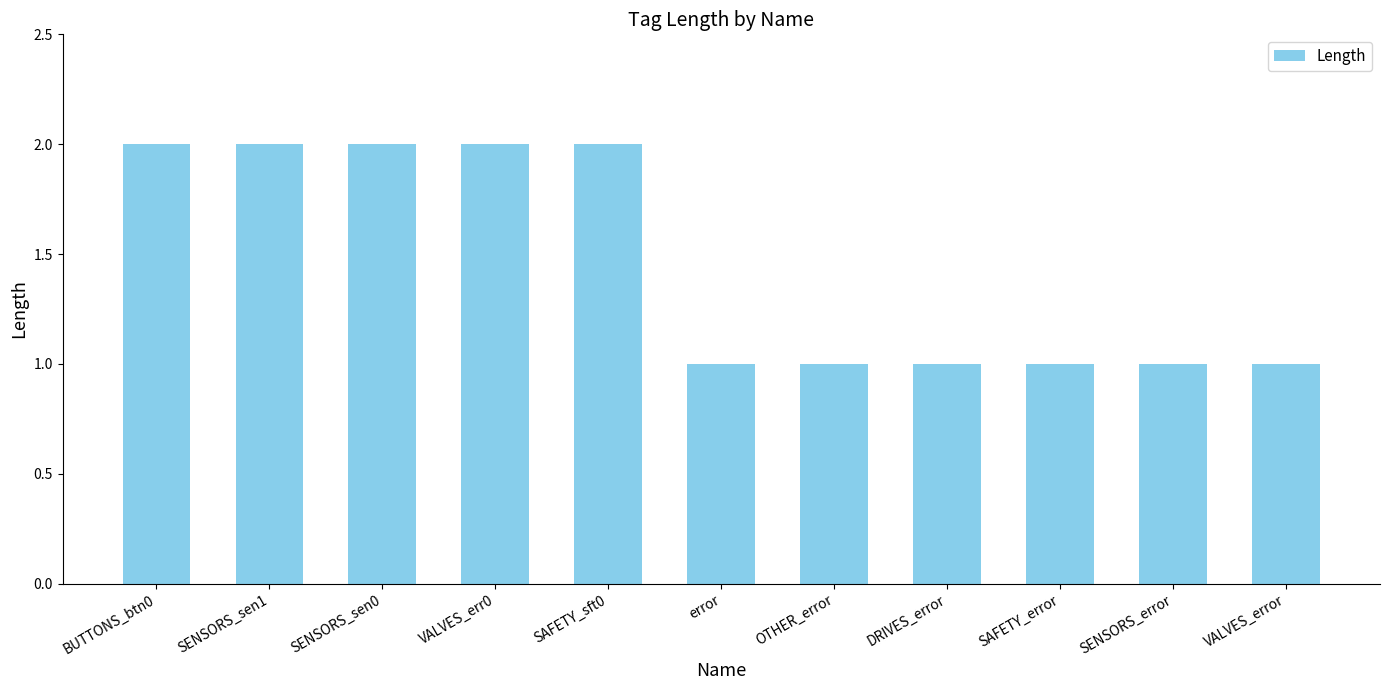

Does the chart contain stacked bars?

No